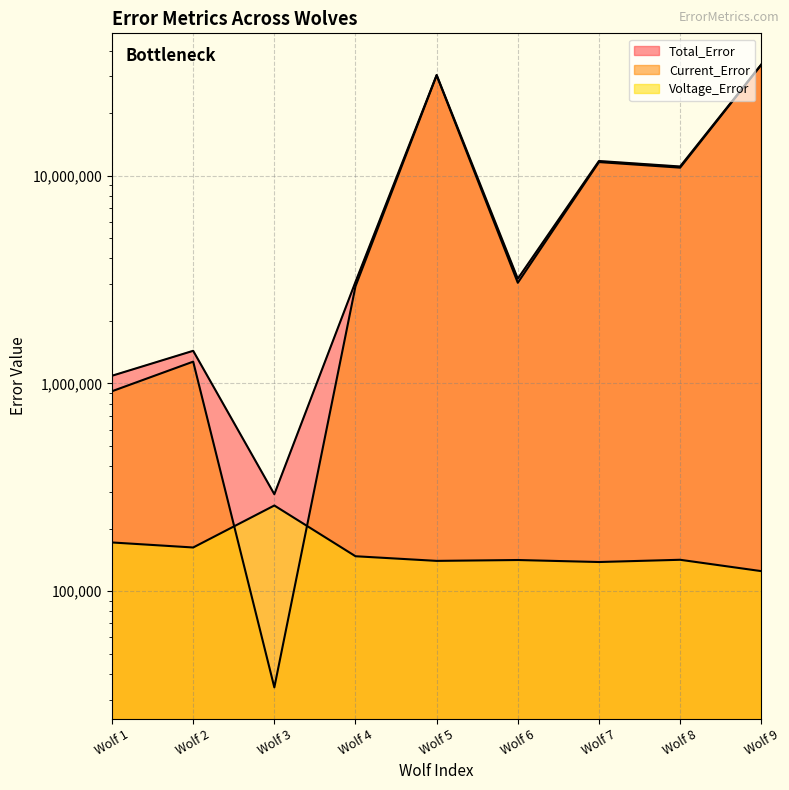

What is the greatest value displayed?

34263767.2